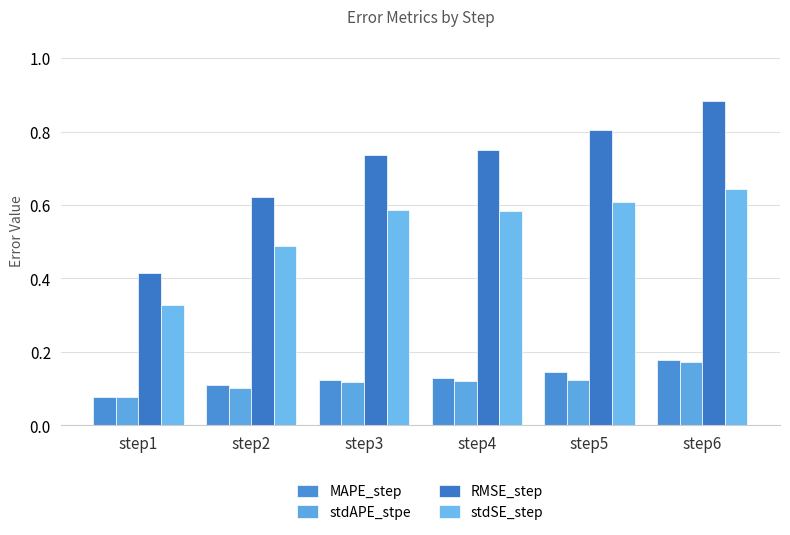

What is the smallest value displayed?

0.1